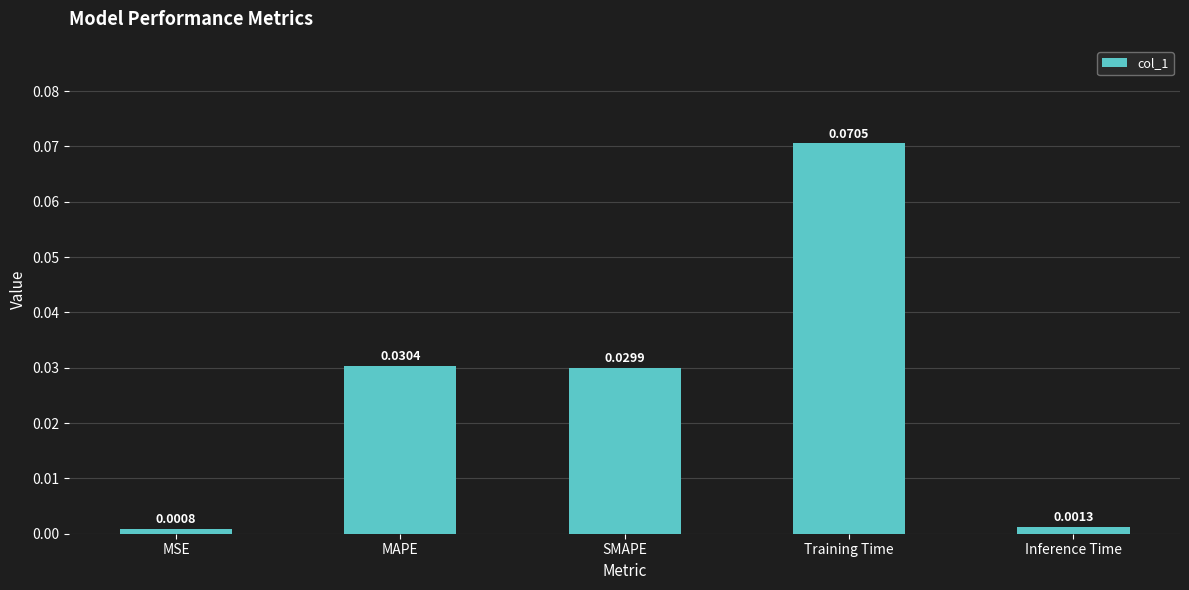

What is the label of the 3rd bar from the left?

SMAPE